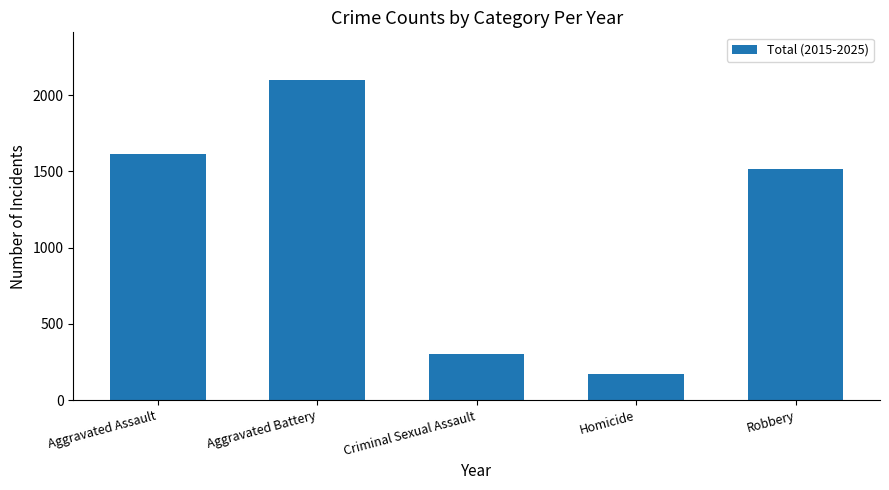

True or false: the data shows 306 at Homicide.

False